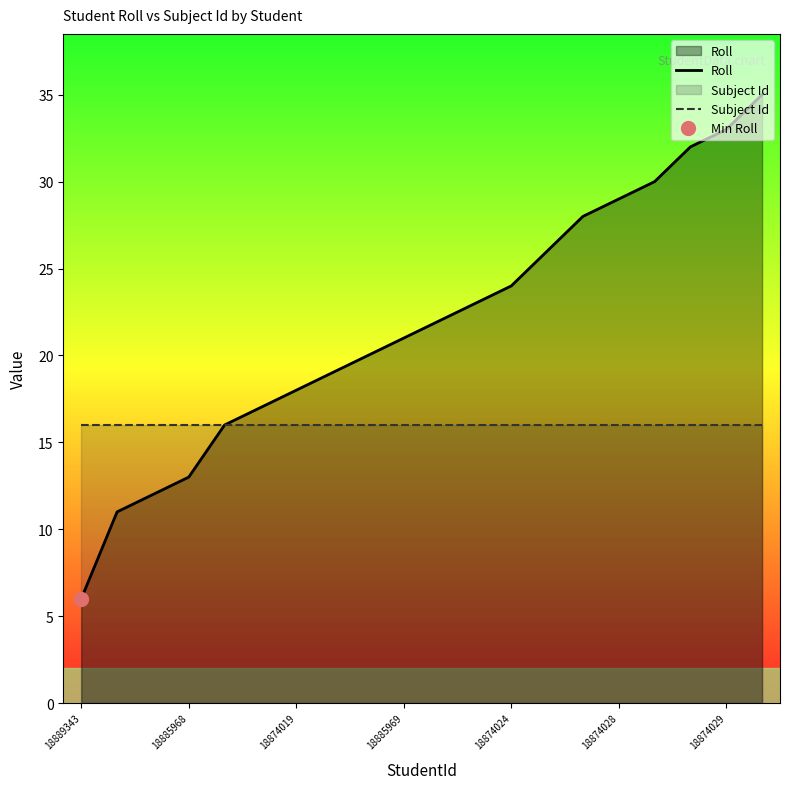

The value of Roll at 18874019 is 18. True or false?

True